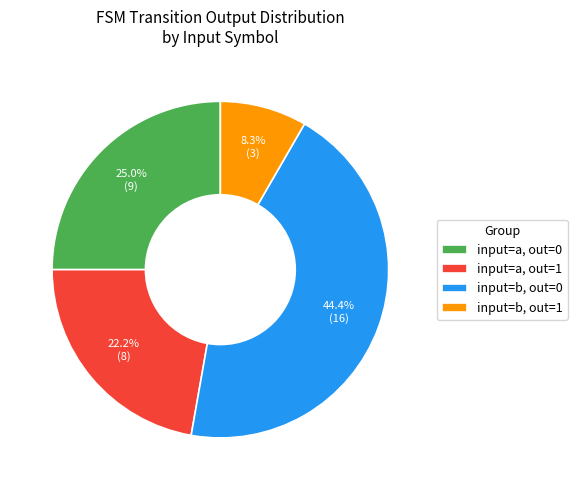

Approximately how many times larger is the value at input=a, out=1 compared to input=b, out=1?

2.7